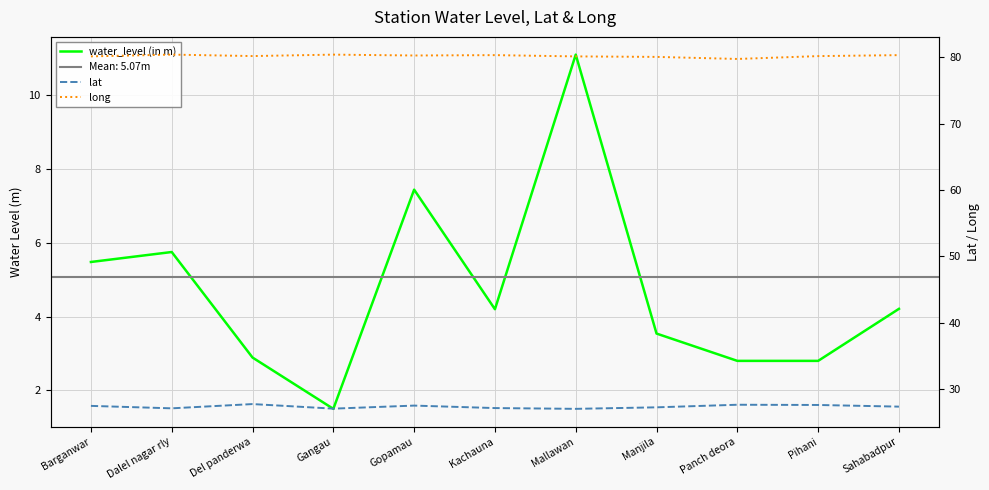

True or false: lat and water_level (in m) intersect in this chart.

False